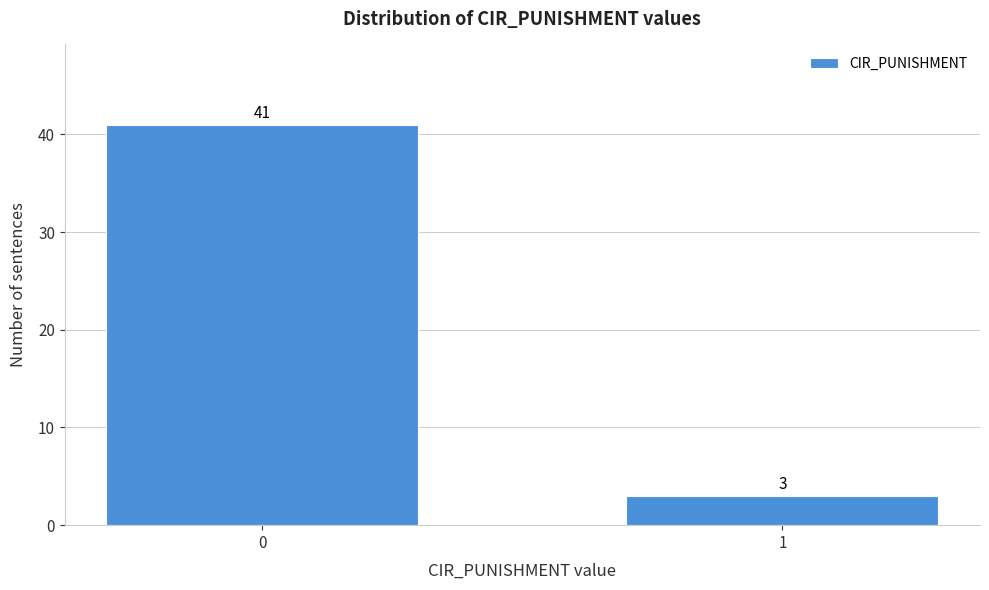

Reading right to left, list all the values displayed in this chart.

1=3	0=41